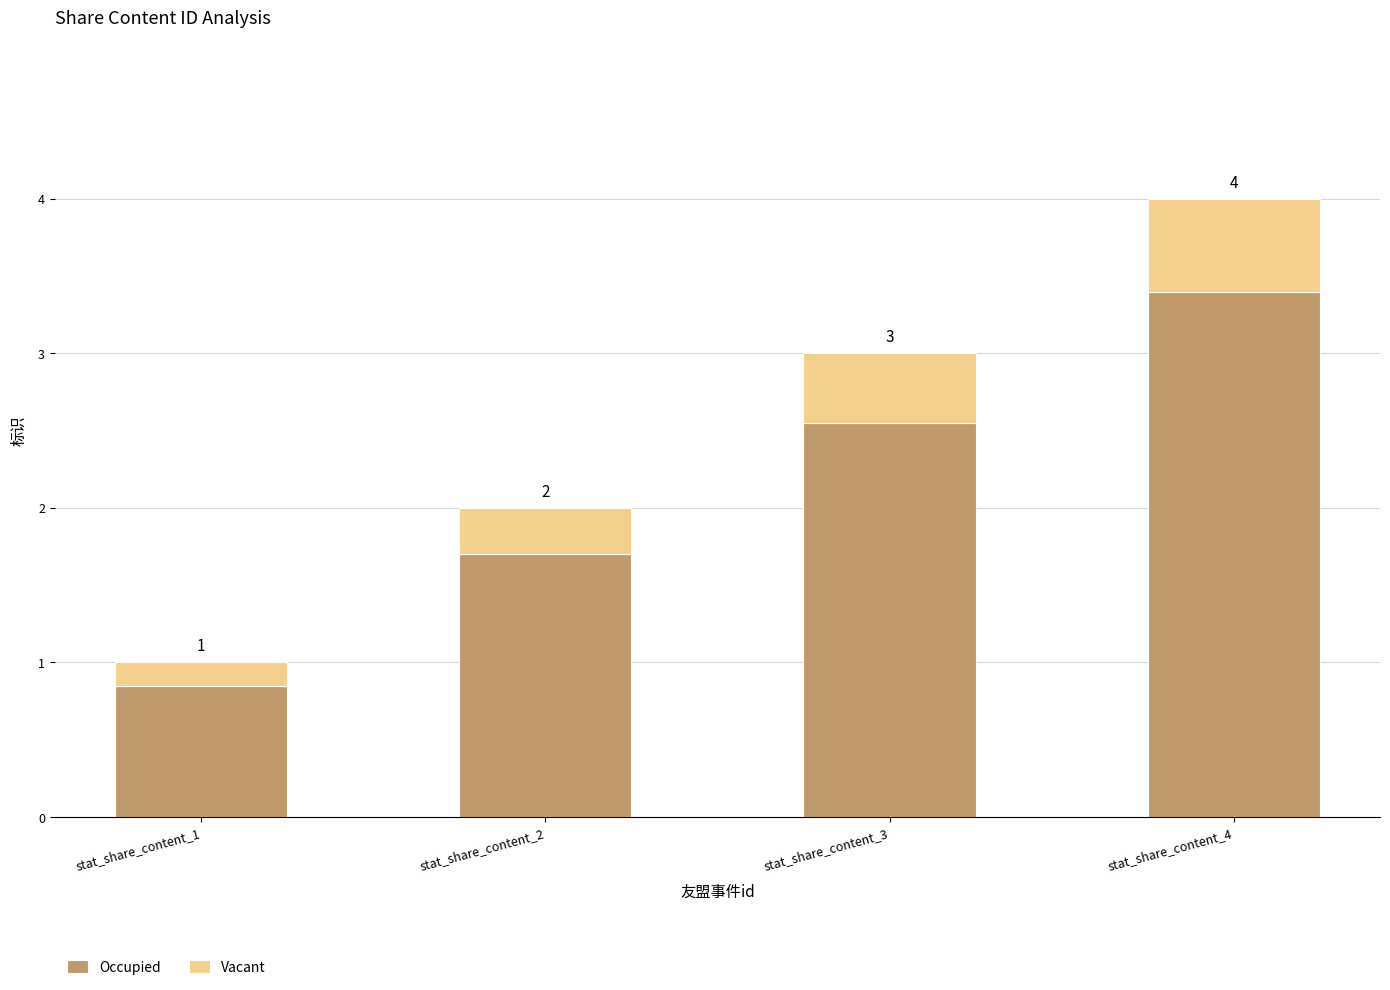

Which series changed the most between stat_share_content_3 and stat_share_content_4?

Occupied